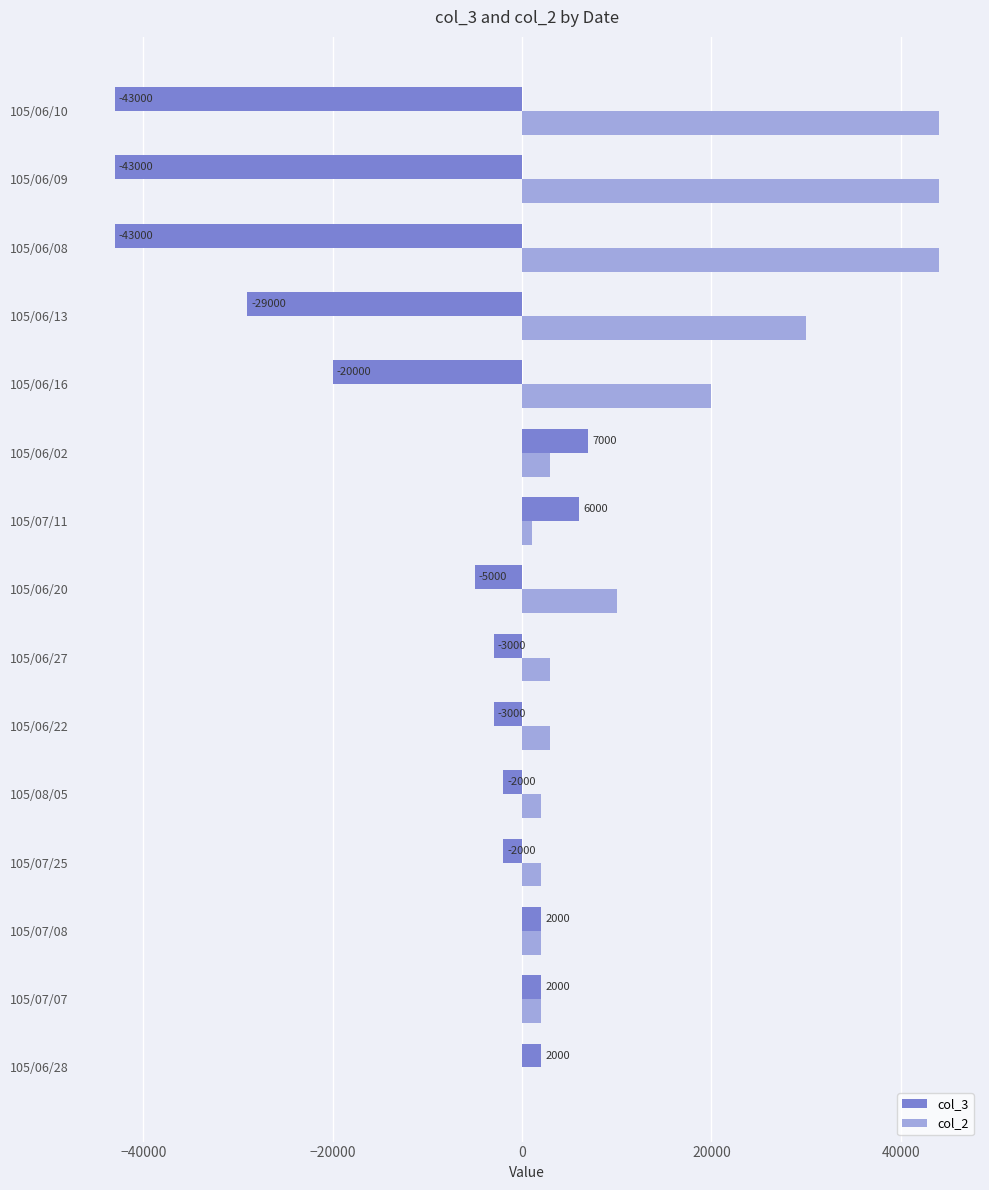

What is the highest value of the col_2 series?

44000